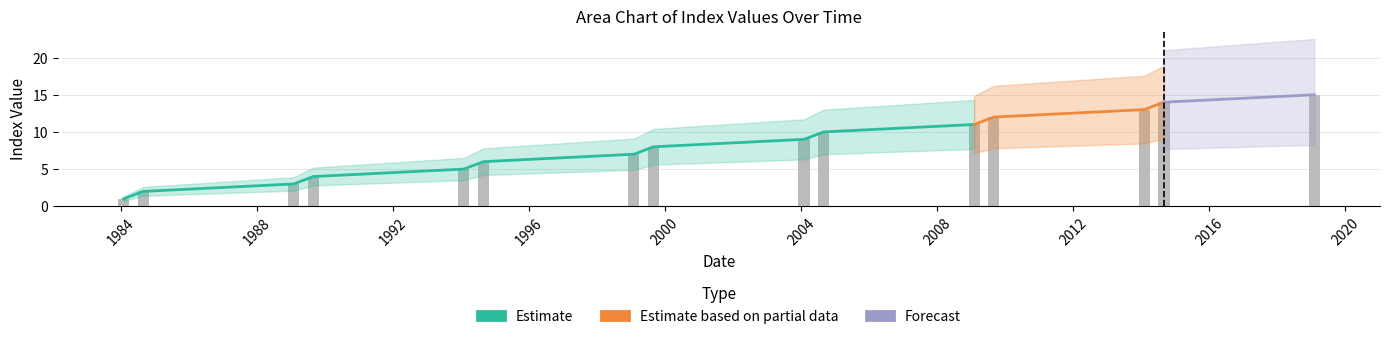

Which category has the highest value across all series?

2019-02-01